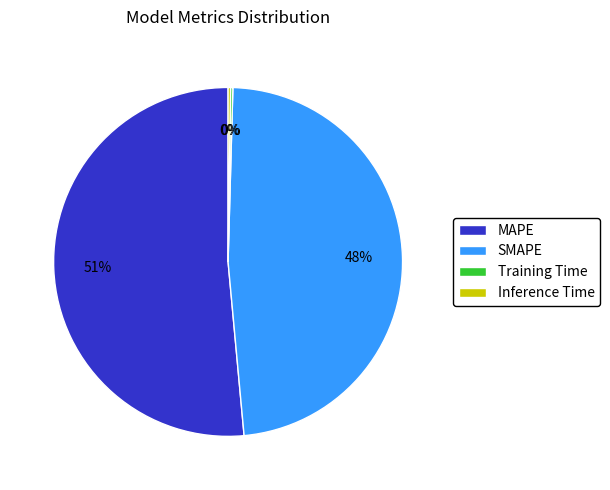

Between MAPE and SMAPE, which is larger?

MAPE